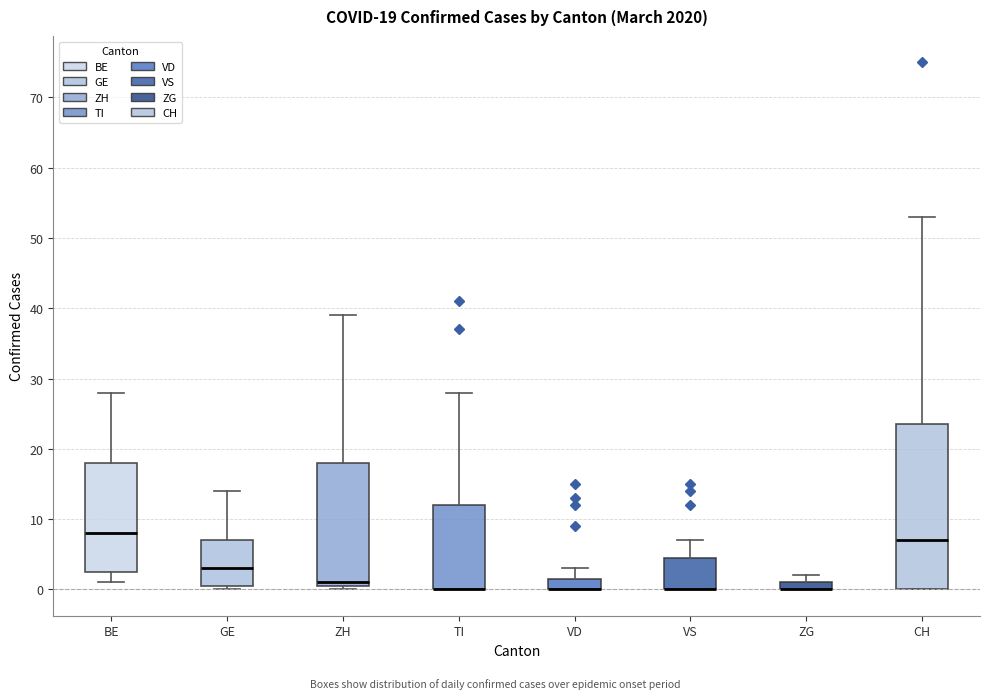

Comparing the boxes themselves (not the whiskers), which one is the tallest?

CH